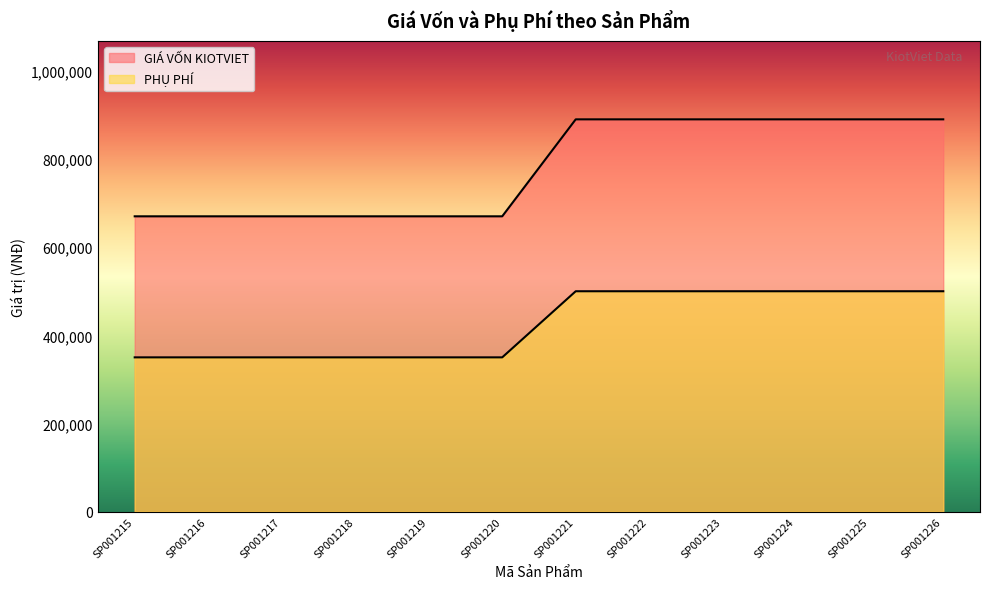

At which category is the sum across all series the highest?

SP001221